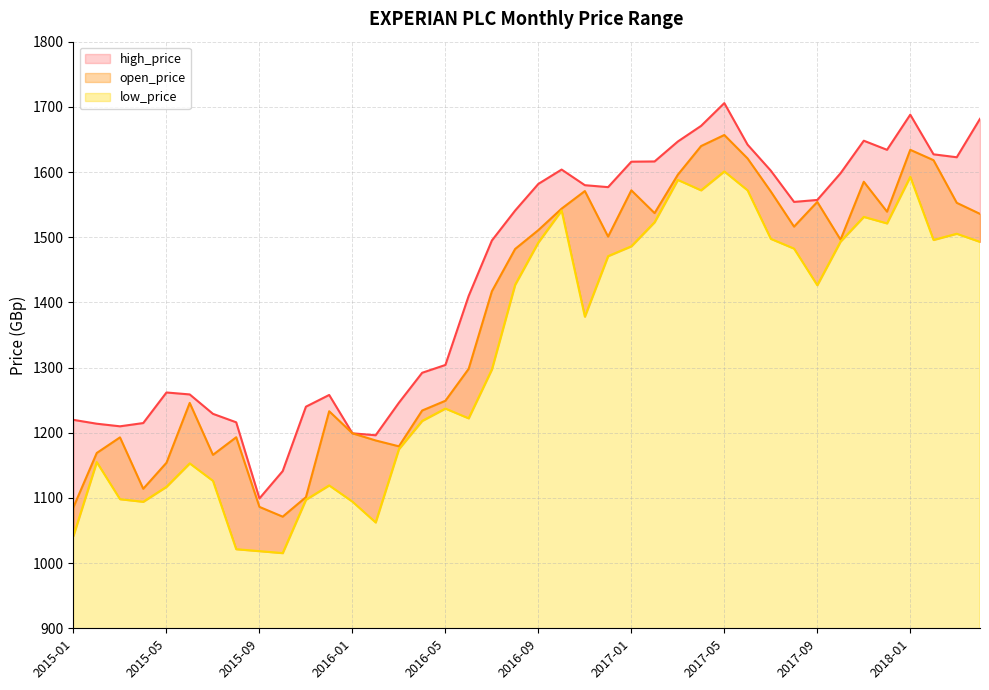

List the series in order of their overall mean, highest first.

high_price, open_price, low_price